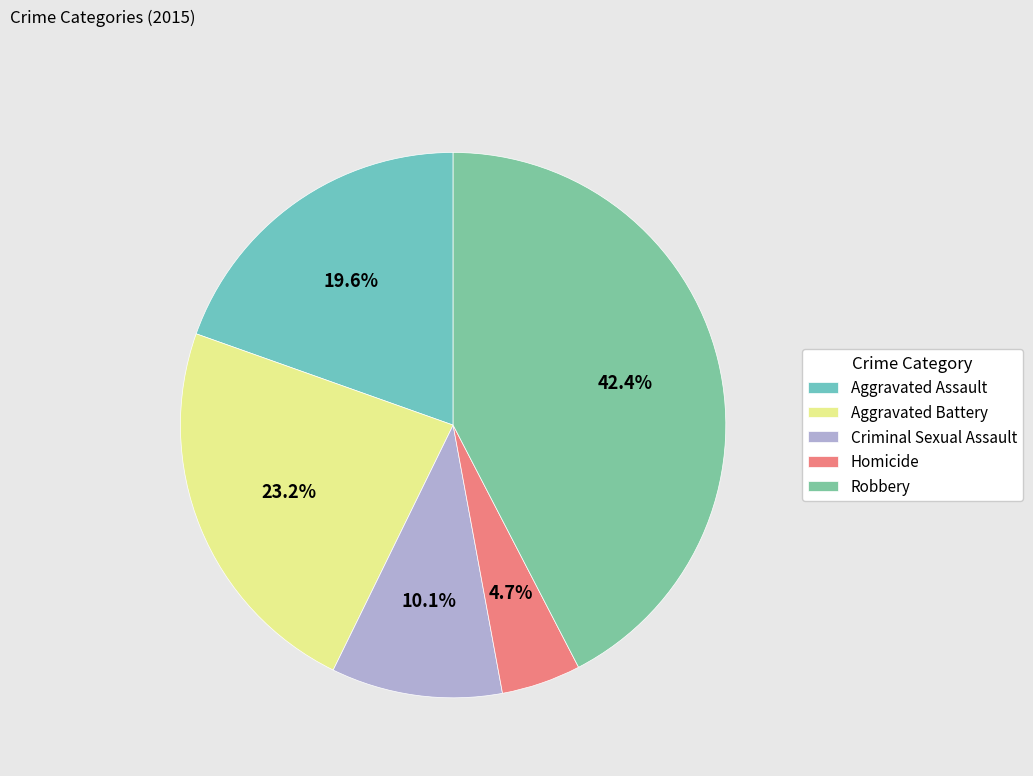

How much of the chart is everything except Aggravated Assault?

80.4%